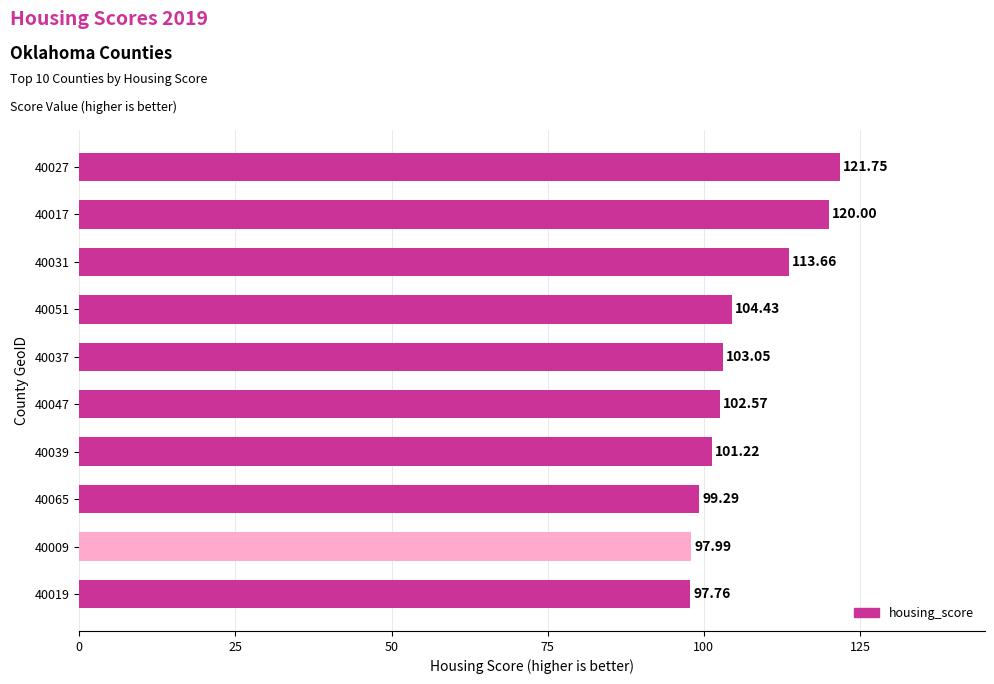

What is the sum of all values?

1061.7